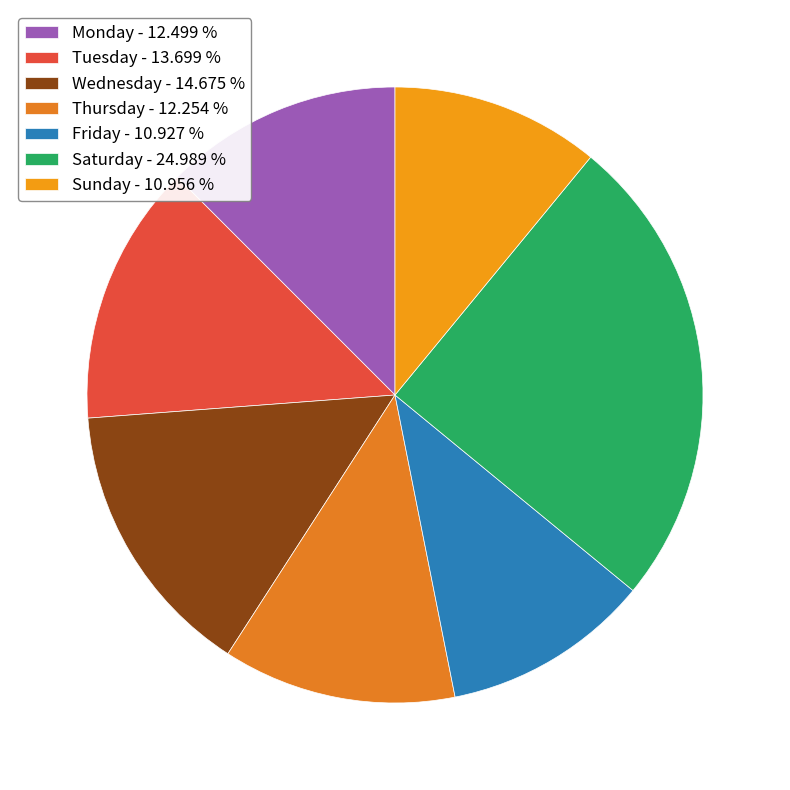

To the nearest percent, what is the average slice percentage?

14%